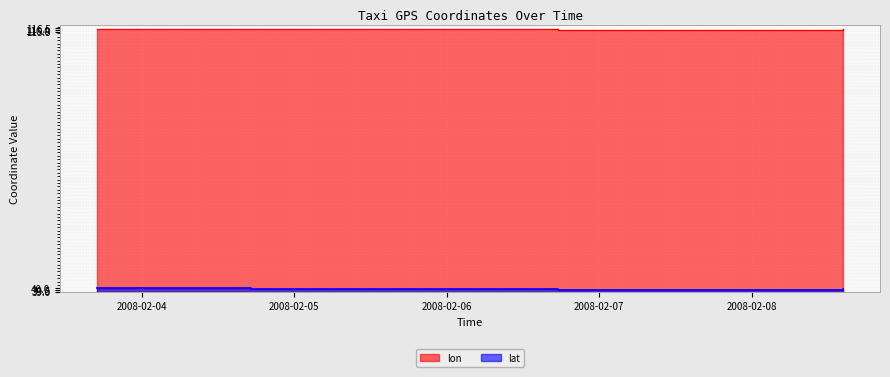

Between 2008-02-08 14:21:15 and 2008-02-07 17:40:05, which is larger?

2008-02-08 14:21:15